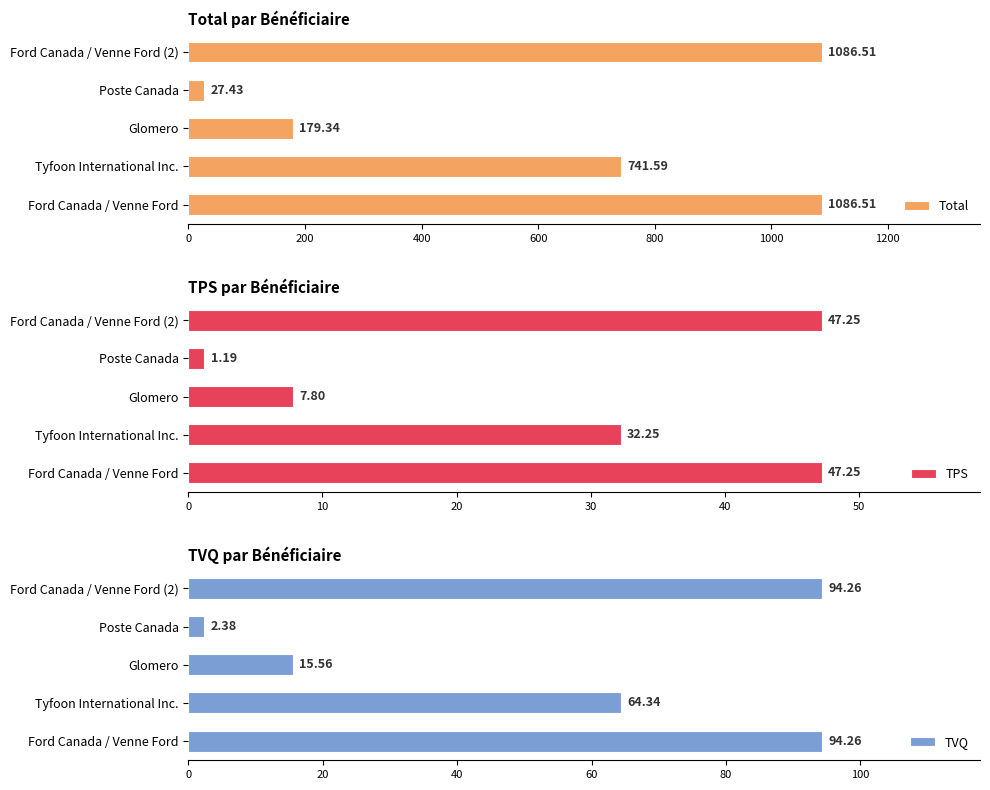

What is the difference between the maximum and minimum values in the Total series?

1059.1